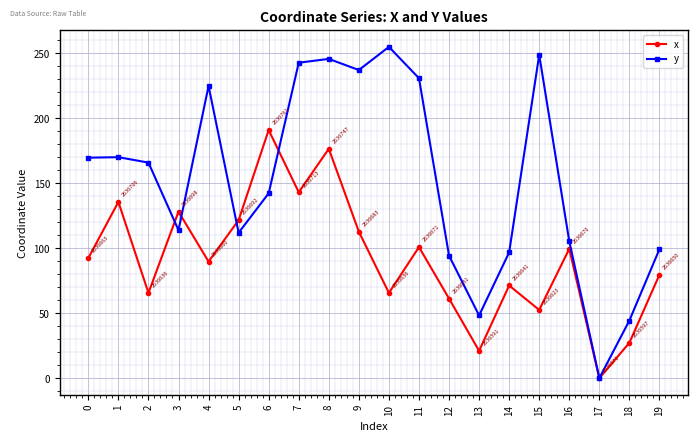

Which series has the largest total across all categories?

y